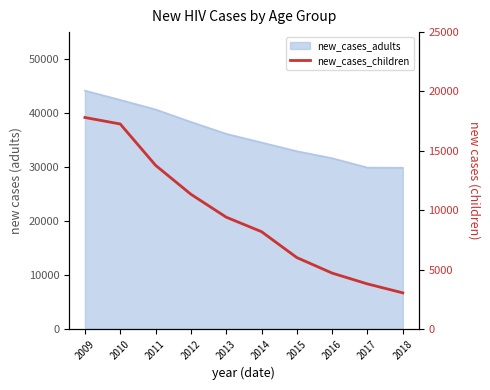

Reading left to right, what are all the values shown in this chart?

2009=17808	2010=17260	2011=13781	2012=11343	2013=9413	2014=8190	2015=6009	2016=4700	2017=3790	2018=3037